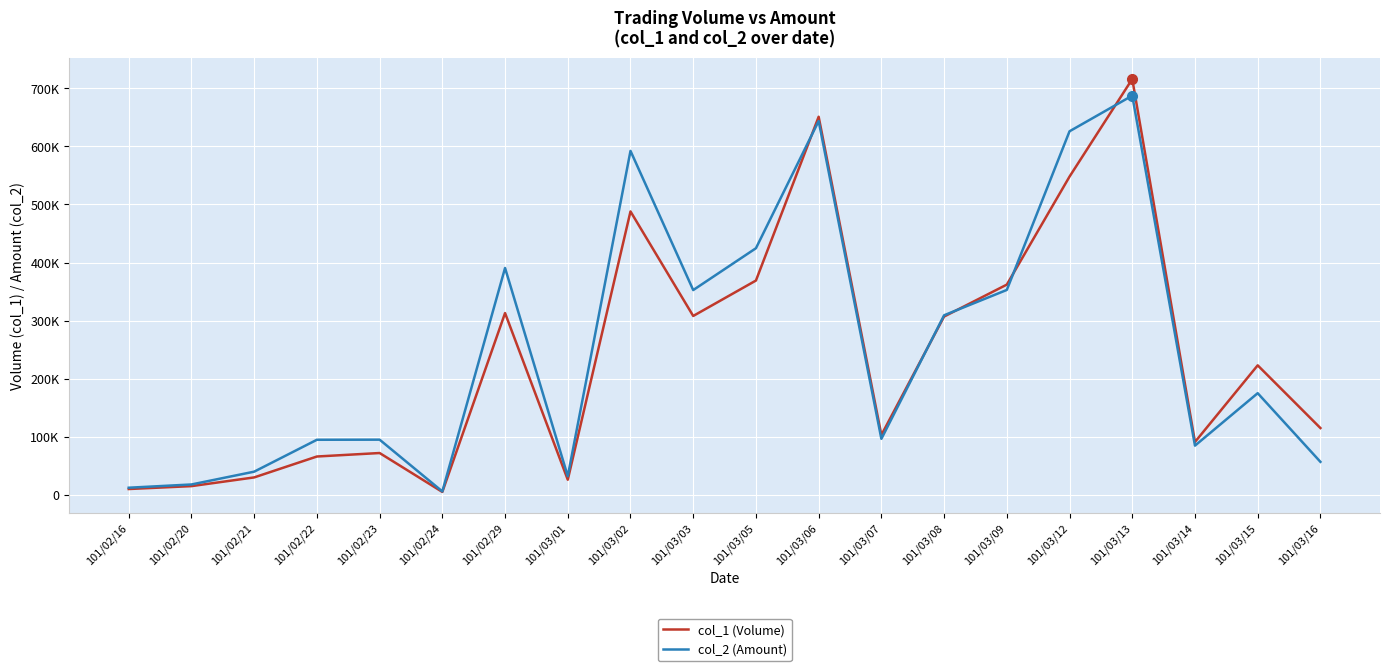

Which series changed the most between 101/03/01 and 101/03/15?

col_1 (Volume)